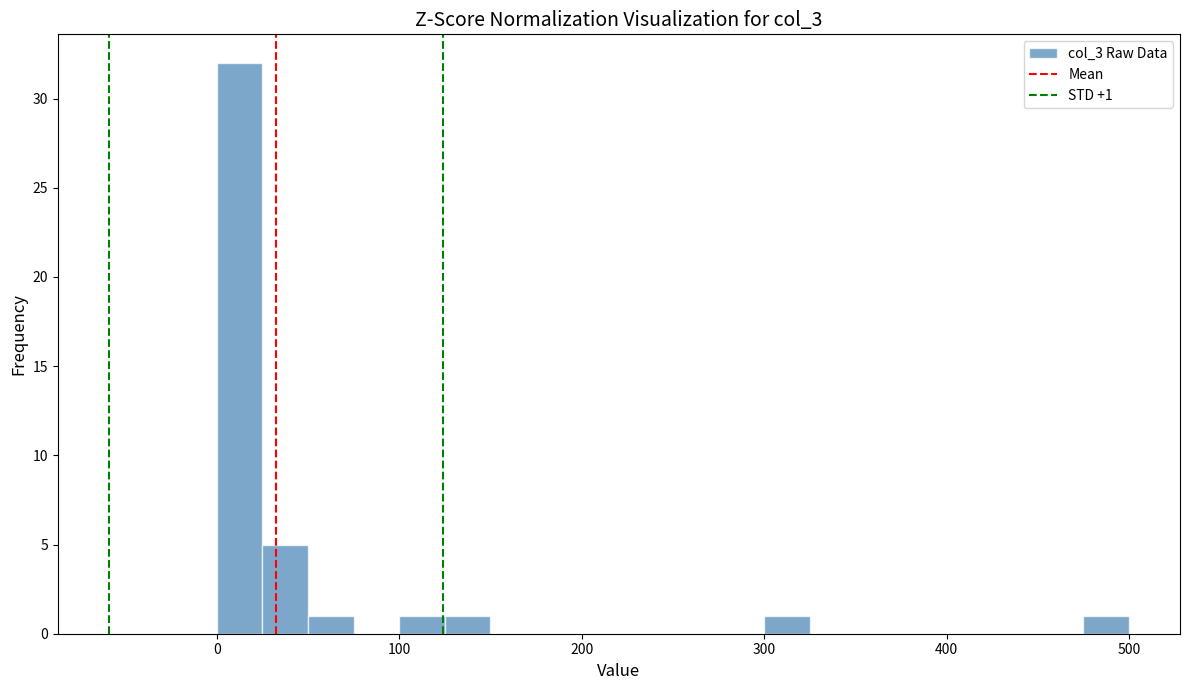

Around what value on the x-axis is the tallest bar? Give the approximate position of its centre, as read against the axis.

10